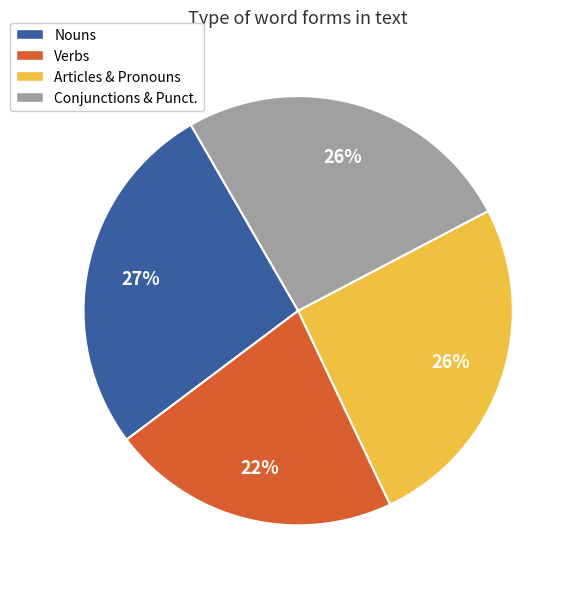

How many slices are in this pie chart?

4